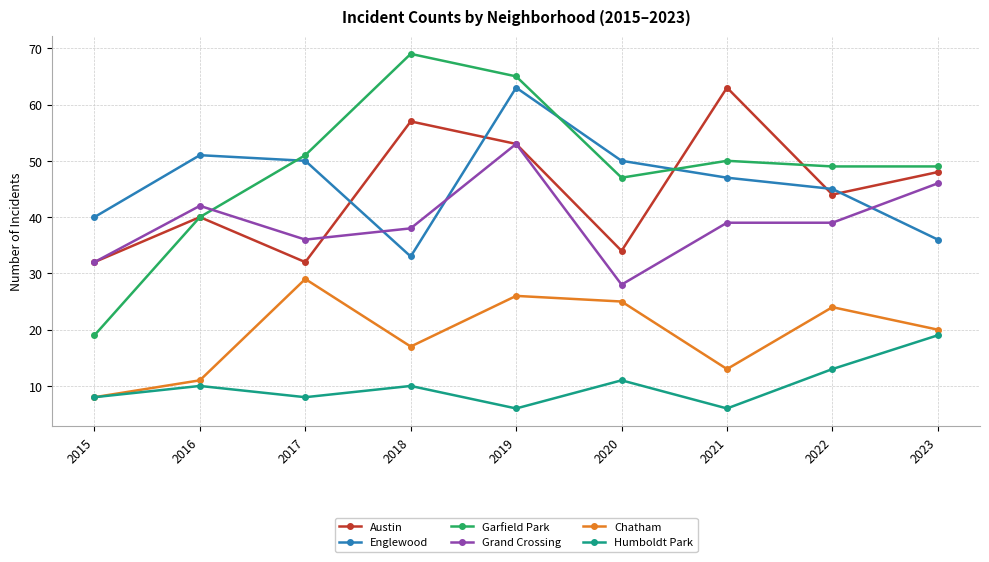

Reading left to right, list all the values displayed in this chart.

Austin: 32	40	32	57	53	34	63	44	48
Englewood: 40	51	50	33	63	50	47	45	36
Garfield Park: 19	40	51	69	65	47	50	49	49
Grand Crossing: 32	42	36	38	53	28	39	39	46
Chatham: 8	11	29	17	26	25	13	24	20
Humboldt Park: 8	10	8	10	6	11	6	13	19